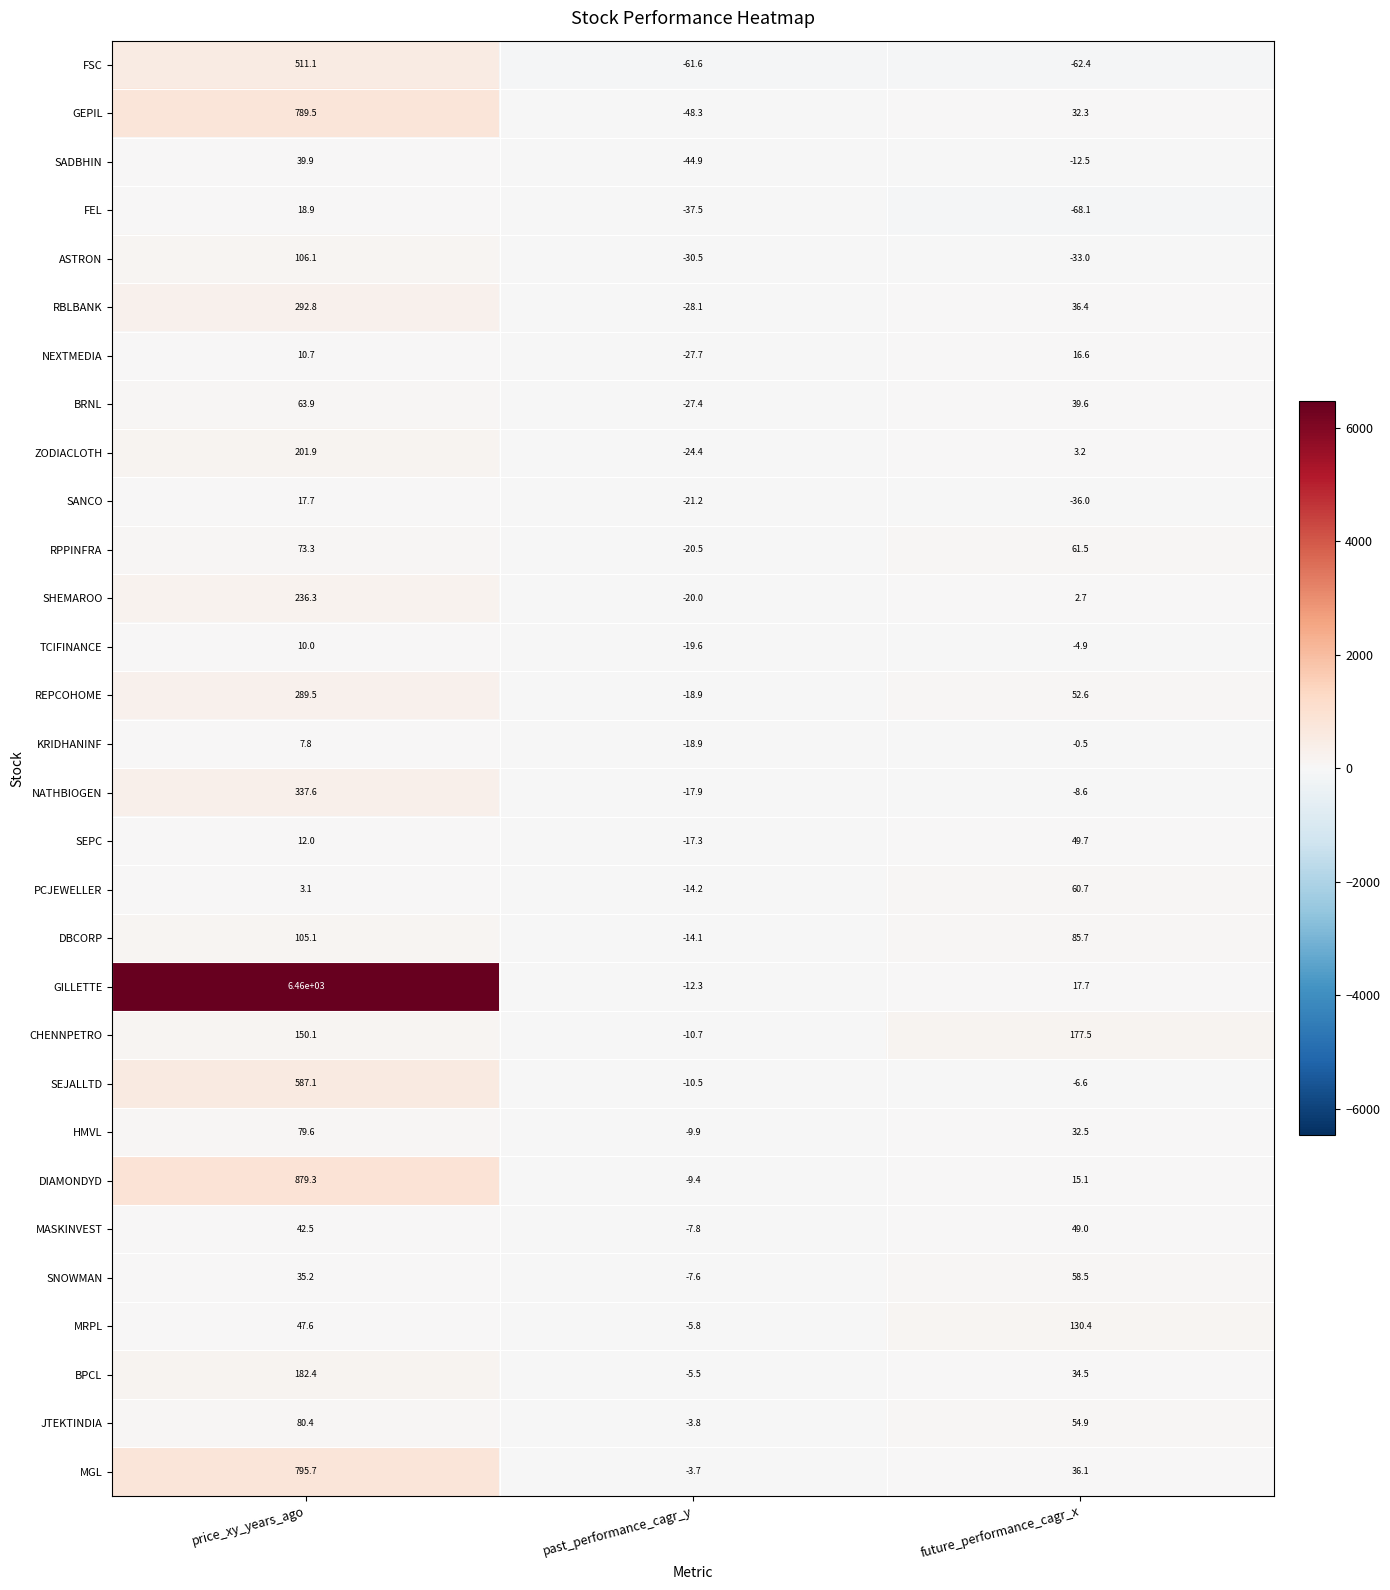

At which category is the sum across all series the highest?

price_xy_years_ago